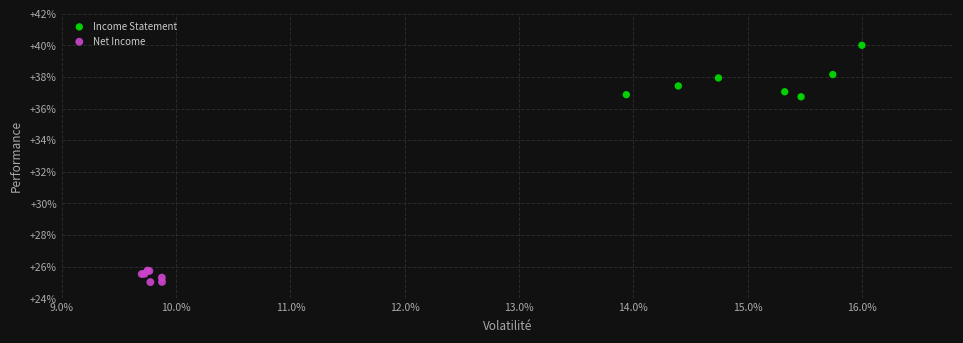

Which series reaches the maximum Y coordinate?

Income Statement